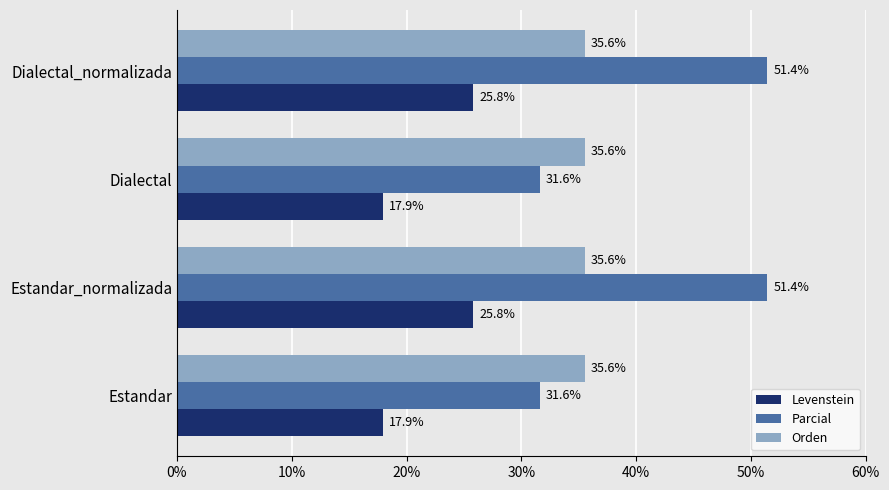

What is the lowest value of the Levenstein series?

17.9